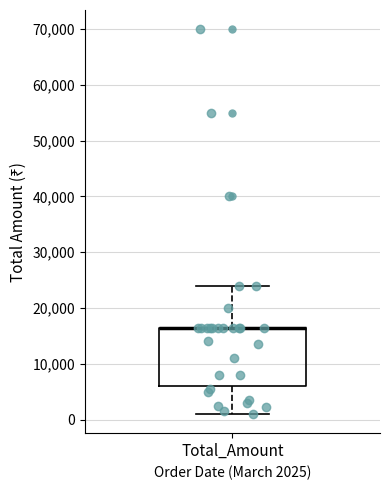

Where is the upper edge of the box for Total_Amount on the y-axis? The values are not printed on the chart, so give them approximately, as read against the axis.

16000